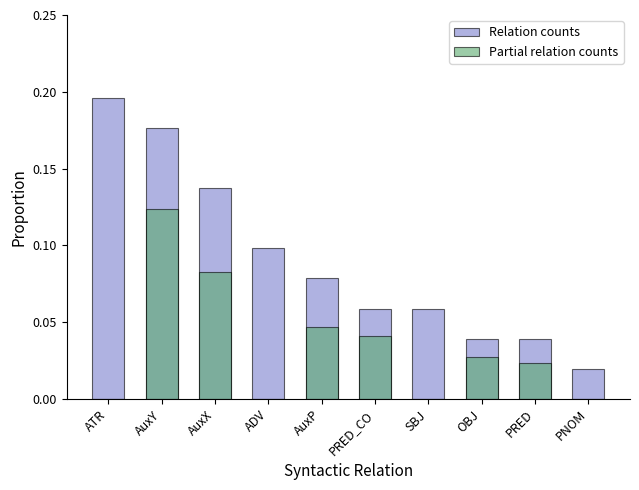

What are all the series names shown in the legend?

Relation counts, Partial relation counts